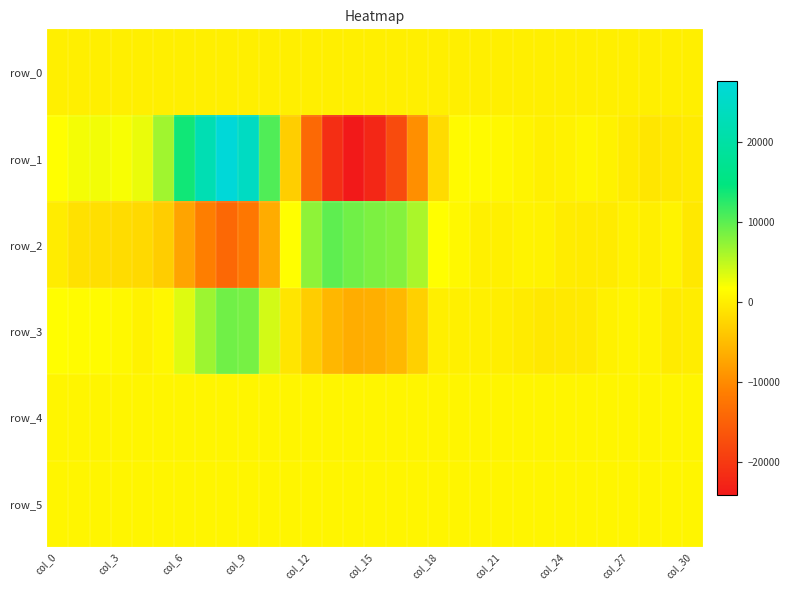

List the series in order of their peak value, lowest first.

row_0, row_5, row_4, row_3, row_2, row_1